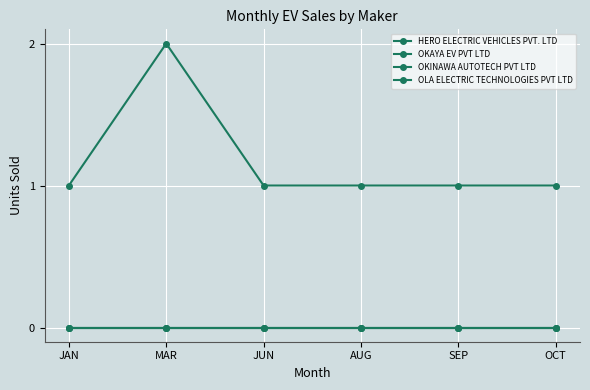

Is this an area chart (filled region under the line)?

No